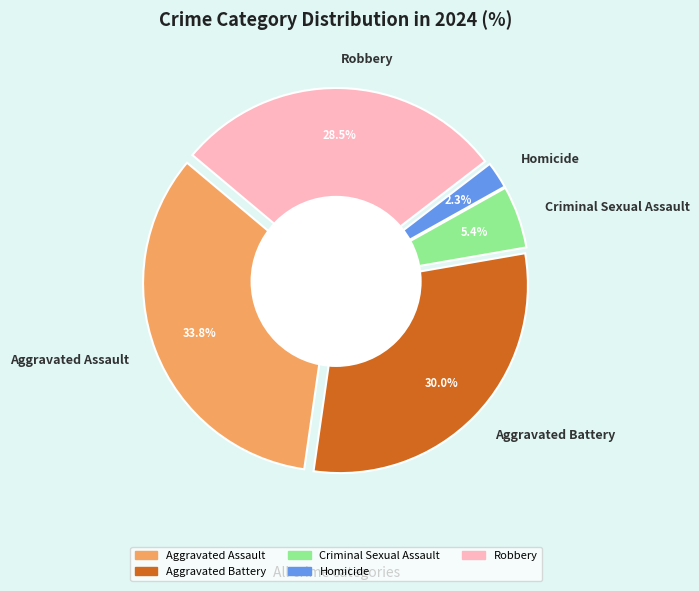

Does any single category account for the majority?

No